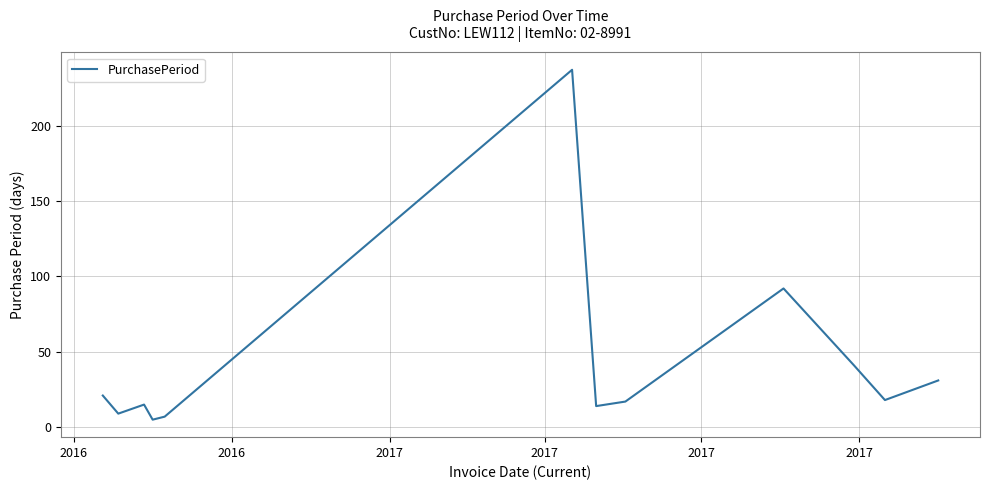

What is the maximum value shown in the chart?

237